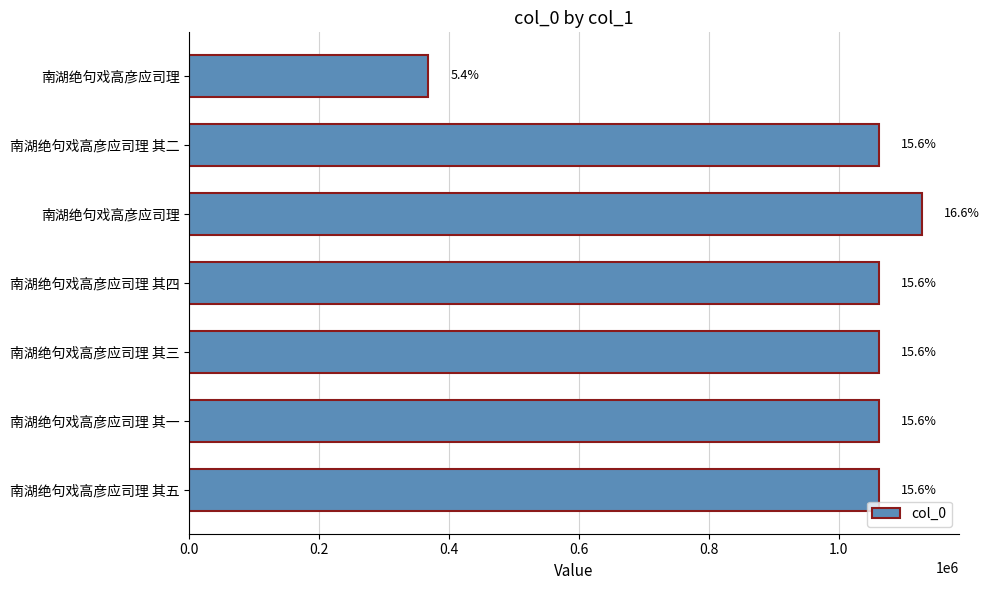

How many bars are there in total?

7